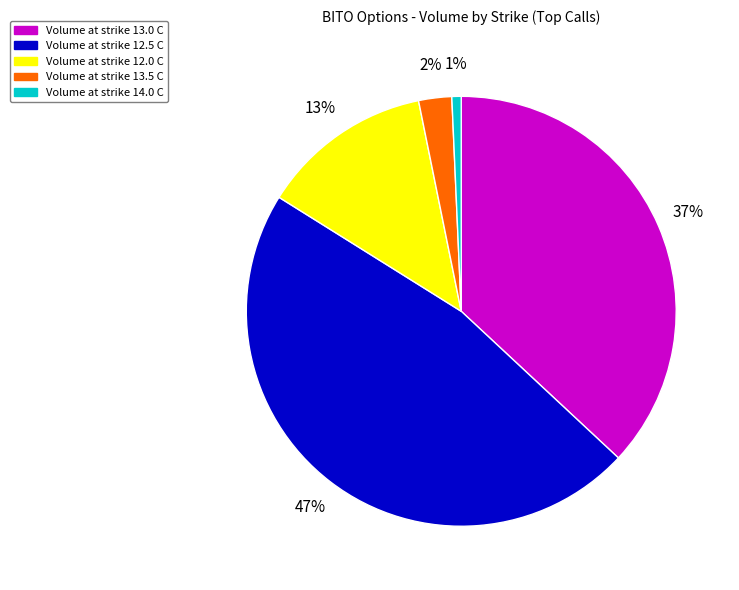

Is there any slice that represents more than half of the pie?

No